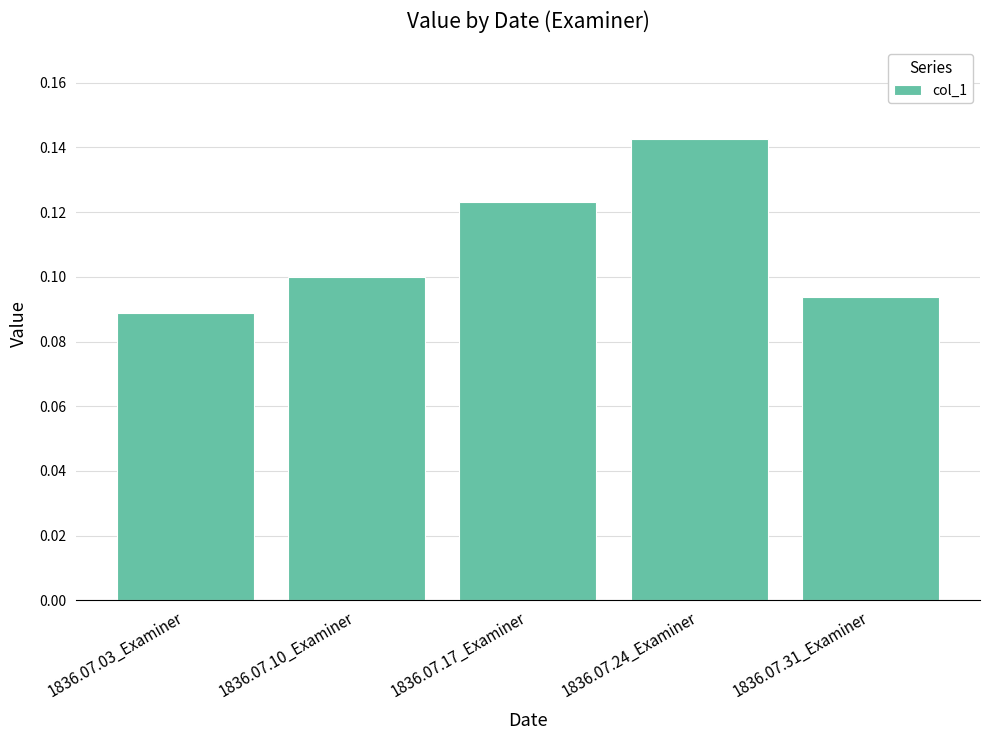

The value at 1836.07.10_Examiner is 0.0. True or false?

False